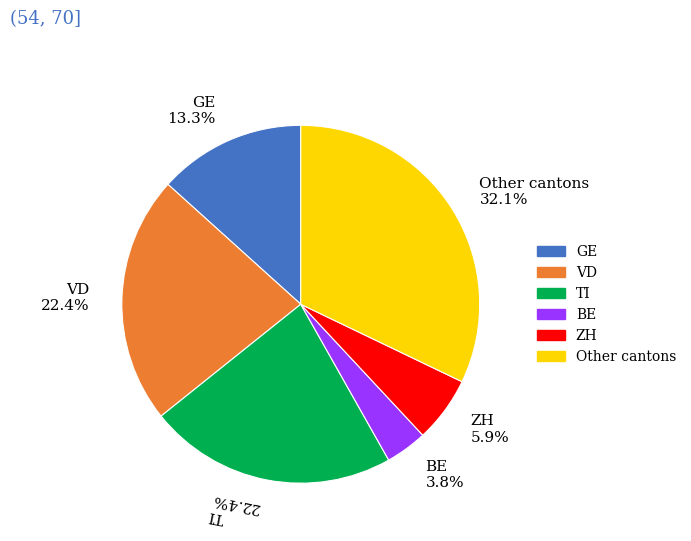

What is the largest slice in the pie chart?

Other cantons 32.1%